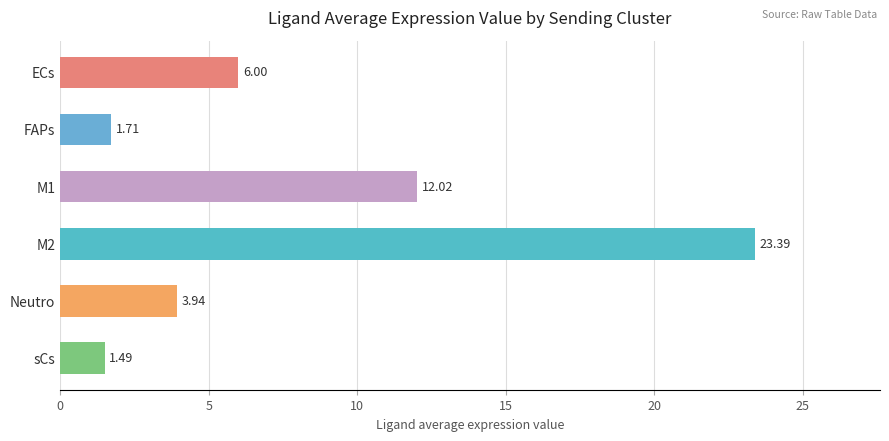

Are the bars grouped side by side (vs. stacked)?

No